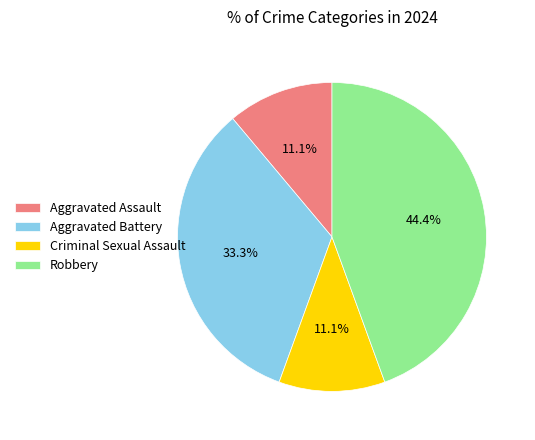

To the nearest percent, what percentage of the pie is Robbery?

44%